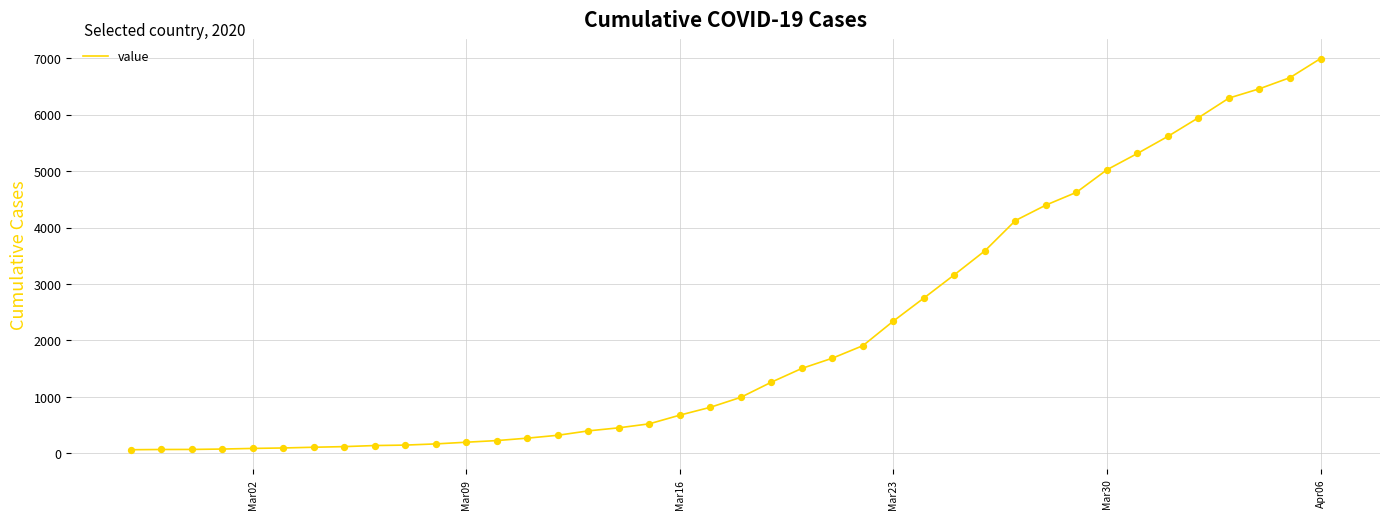

What is the difference between the maximum and minimum values?

6931